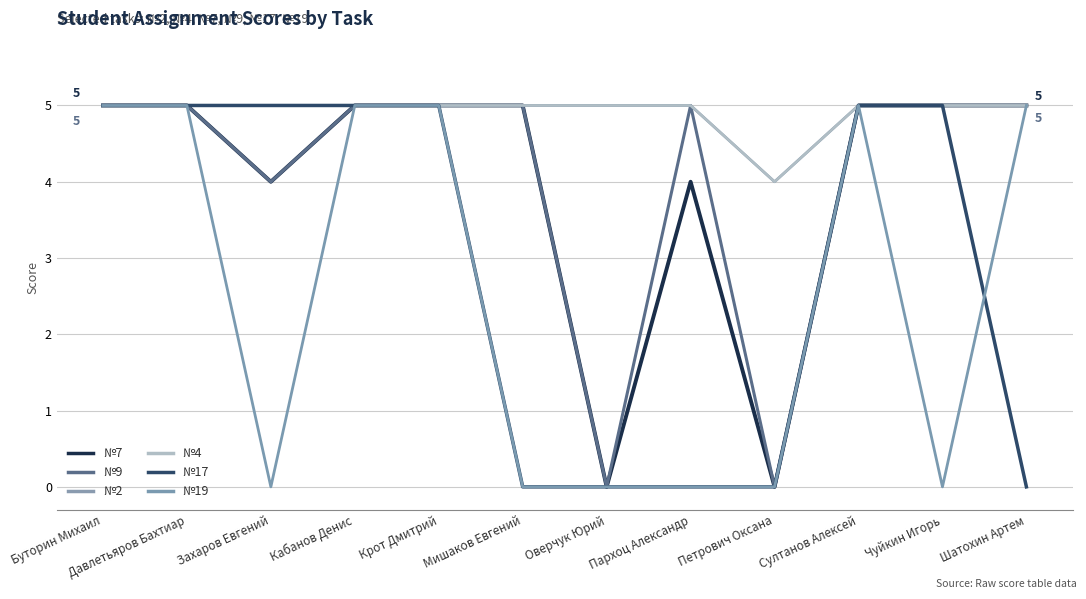

What is the average value of the №17 series?

3